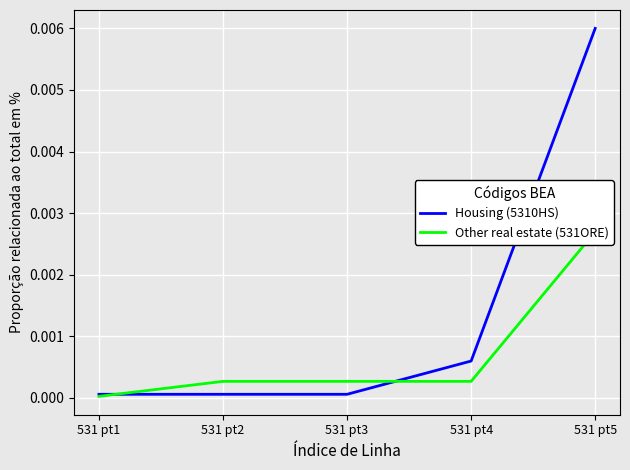

At which label does Other real estate (531ORE) reach its peak?

531 pt5